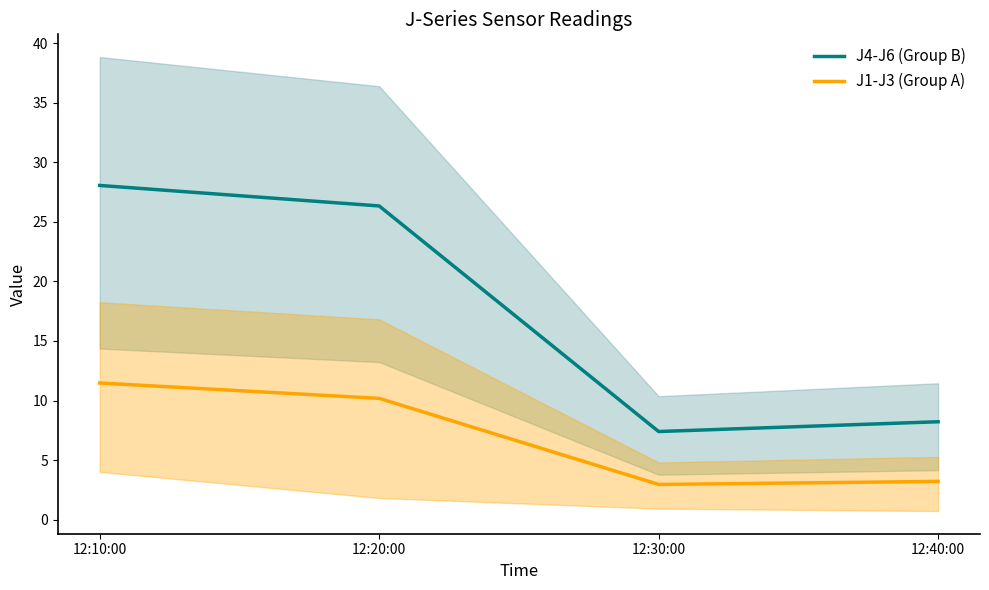

What is the total value across all series at 12:40:00?

11.4